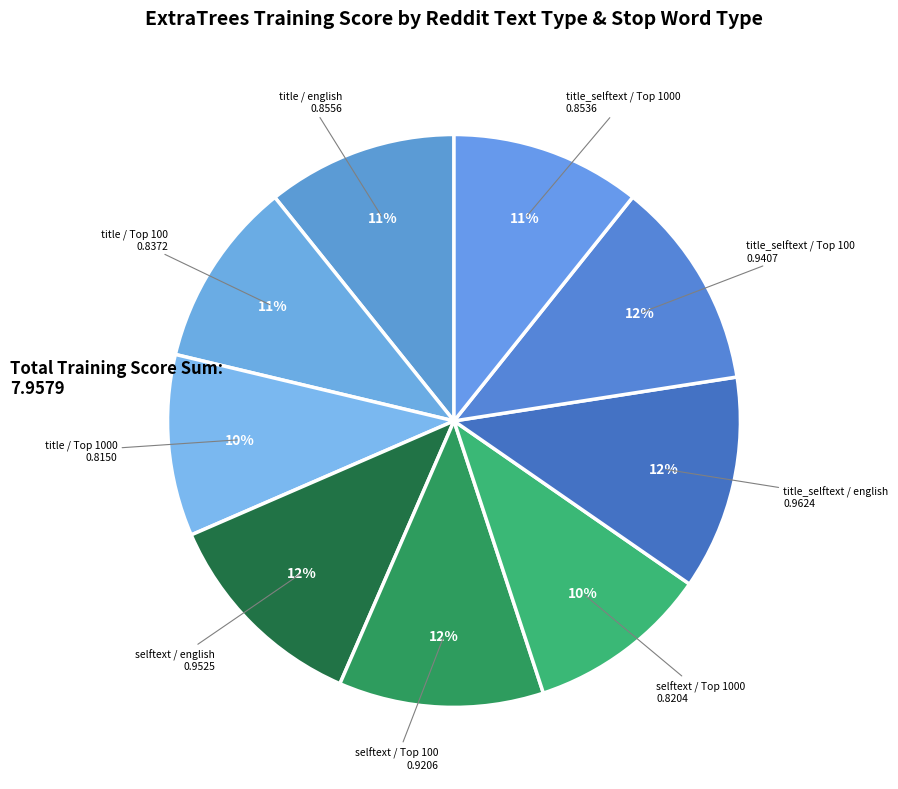

How many segments does this pie chart have?

9